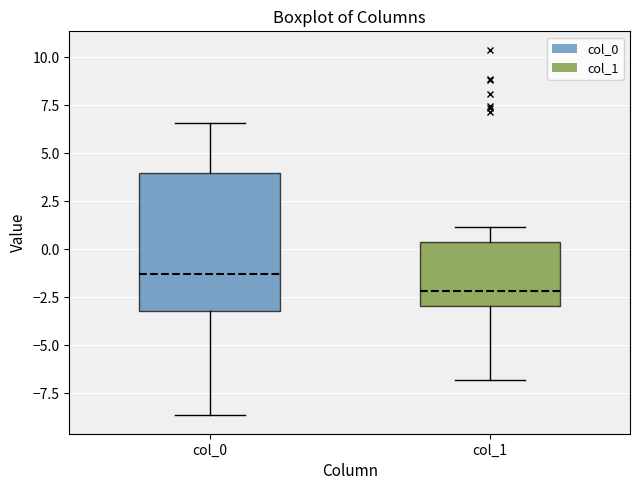

Which box's median line is the lowest?

col_1